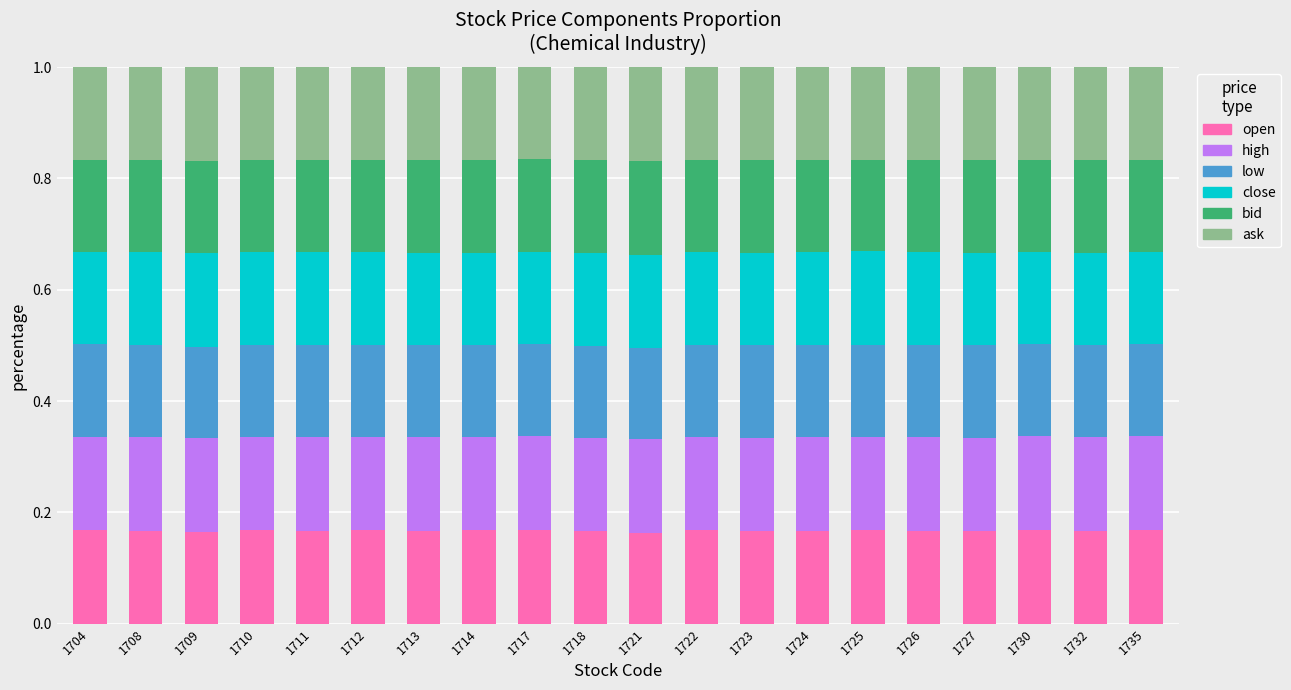

What is the total value across all series at 1711?

1.0